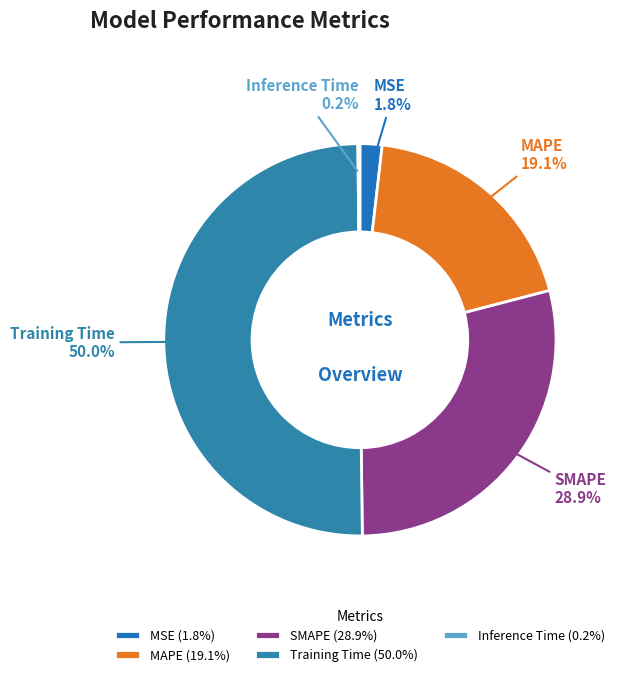

What percentage is NOT represented by MAPE?

80.9%